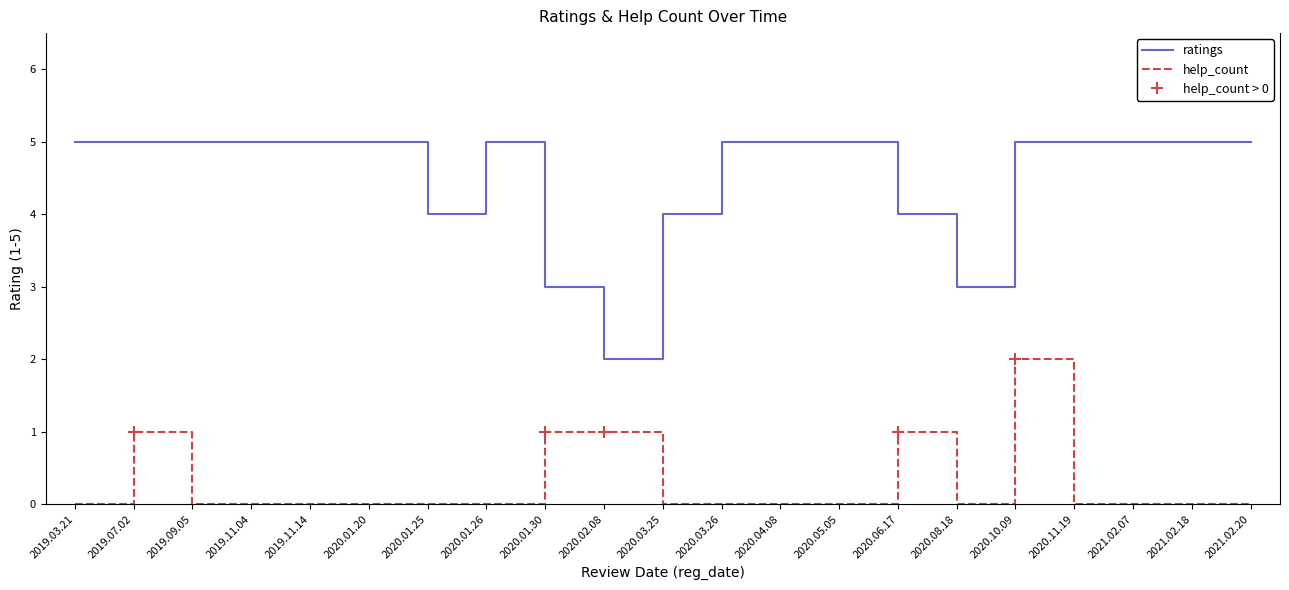

What position from the left is 2021.02.20?

21